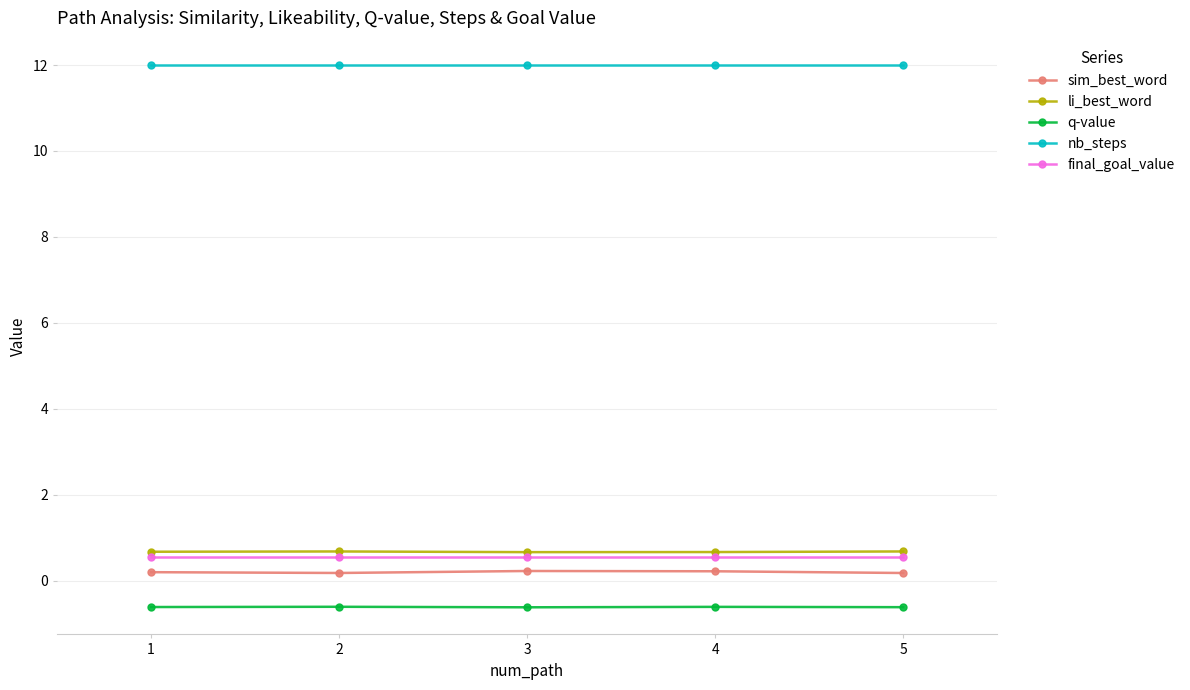

What are all the series names shown in the legend?

sim_best_word, li_best_word, q-value, nb_steps, final_goal_value